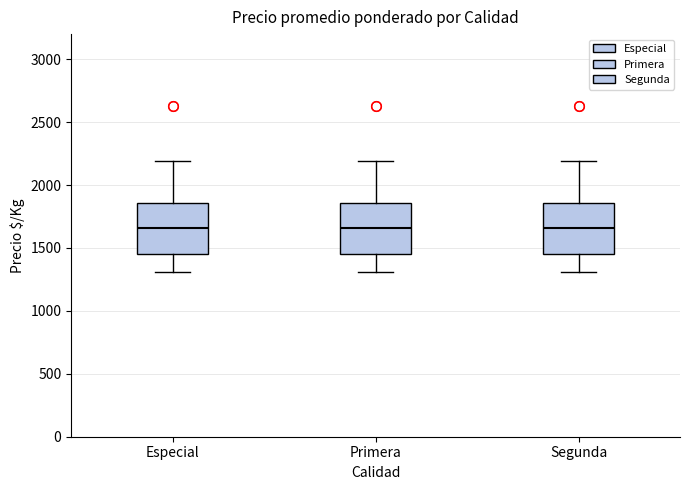

Reading left to right, transcribe this box plot: for each box, give where its median line is, the range the box spans, and where its two whiskers end, as read against the y-axis. The values are not printed on the chart, so give them approximately, as read against the axis.

Especial: median 1650, box 1450 to 1850, whiskers 1300 to 2200
Primera: median 1650, box 1450 to 1850, whiskers 1300 to 2200
Segunda: median 1650, box 1450 to 1850, whiskers 1300 to 2200